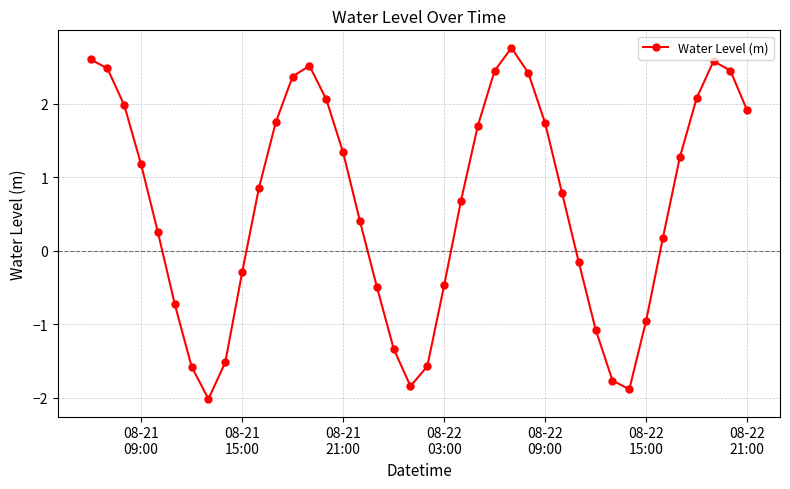

True or false: the data has more than 1 interior local peaks.

True